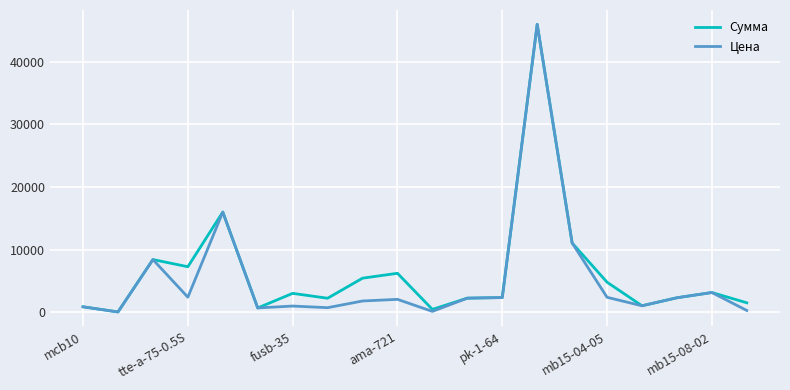

What is the maximum value shown in the chart?

45933.3